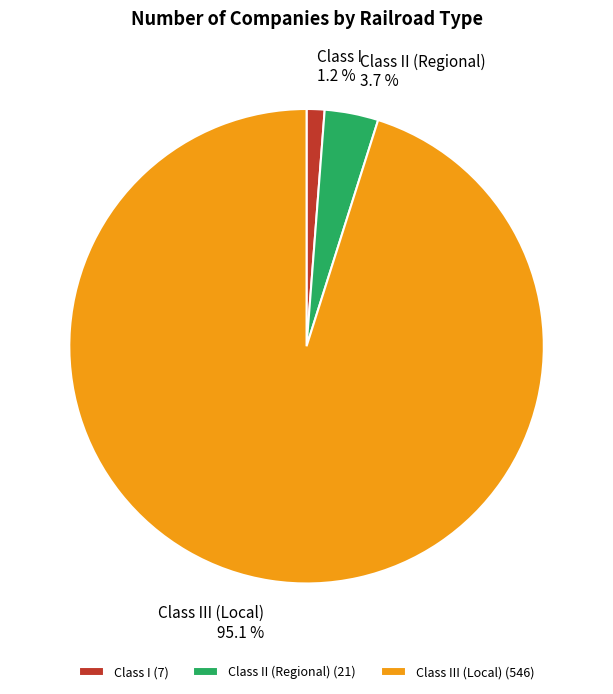

To the nearest percent, what is the average slice percentage?

33%